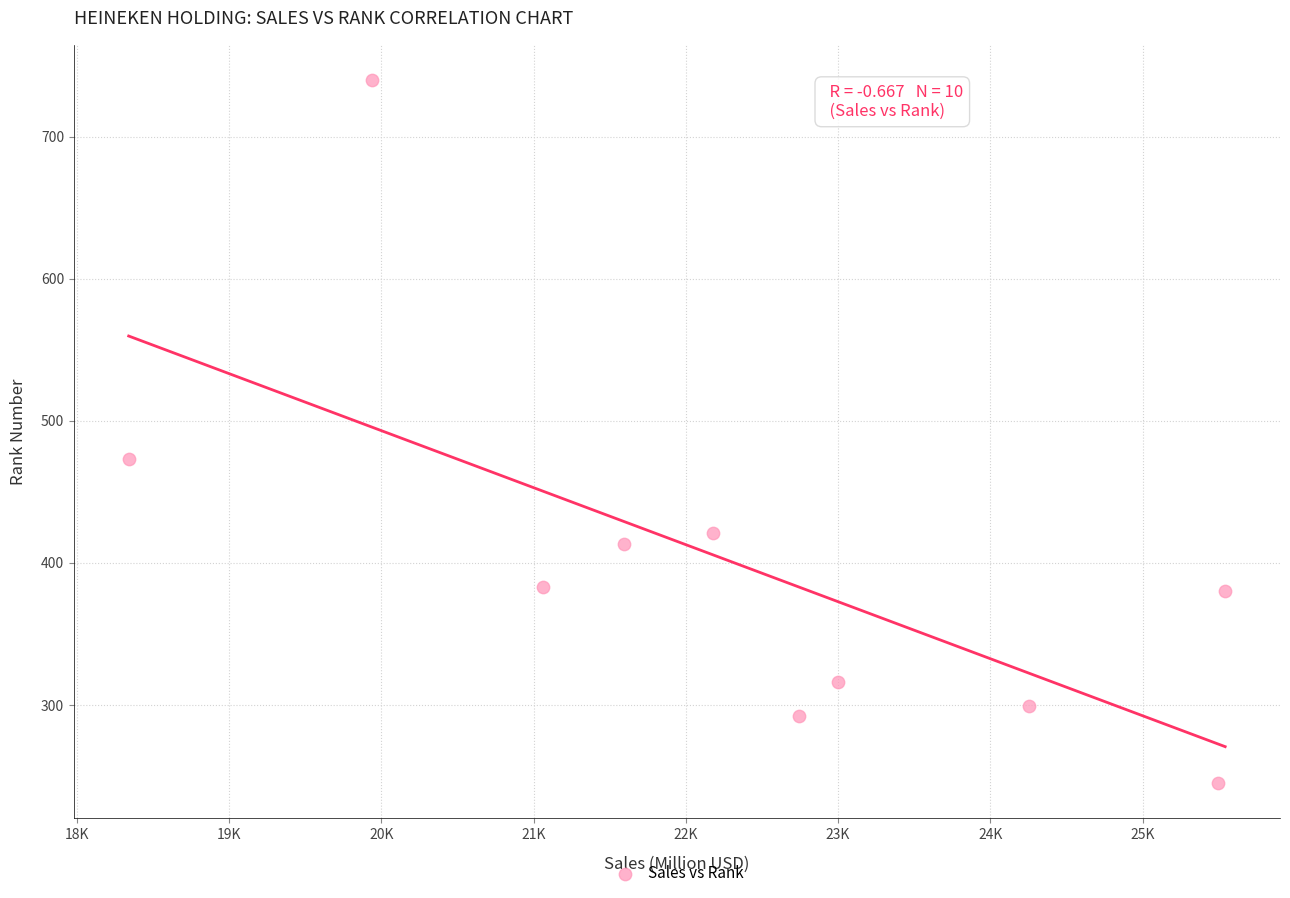

What Y value in the scatter plot is closest to 492?

473